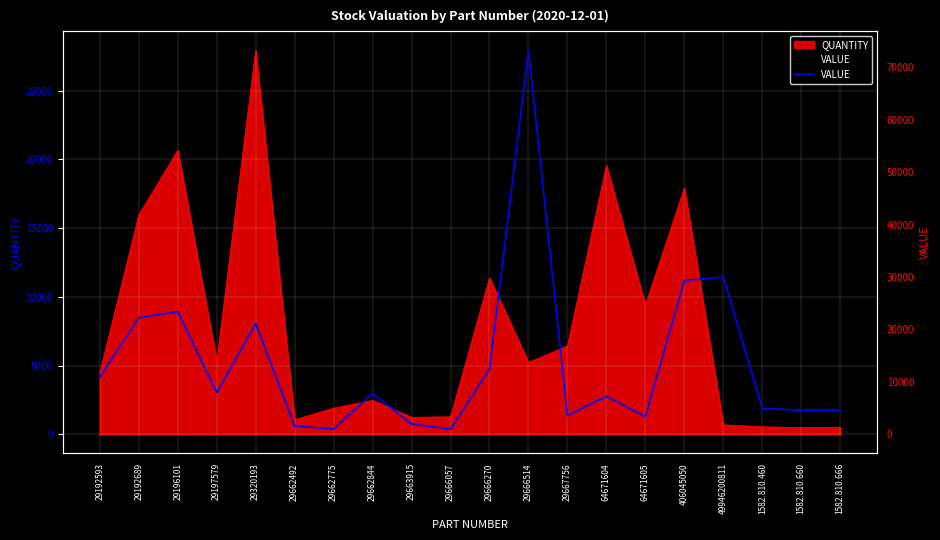

Which category has the highest value across all series?

29666514